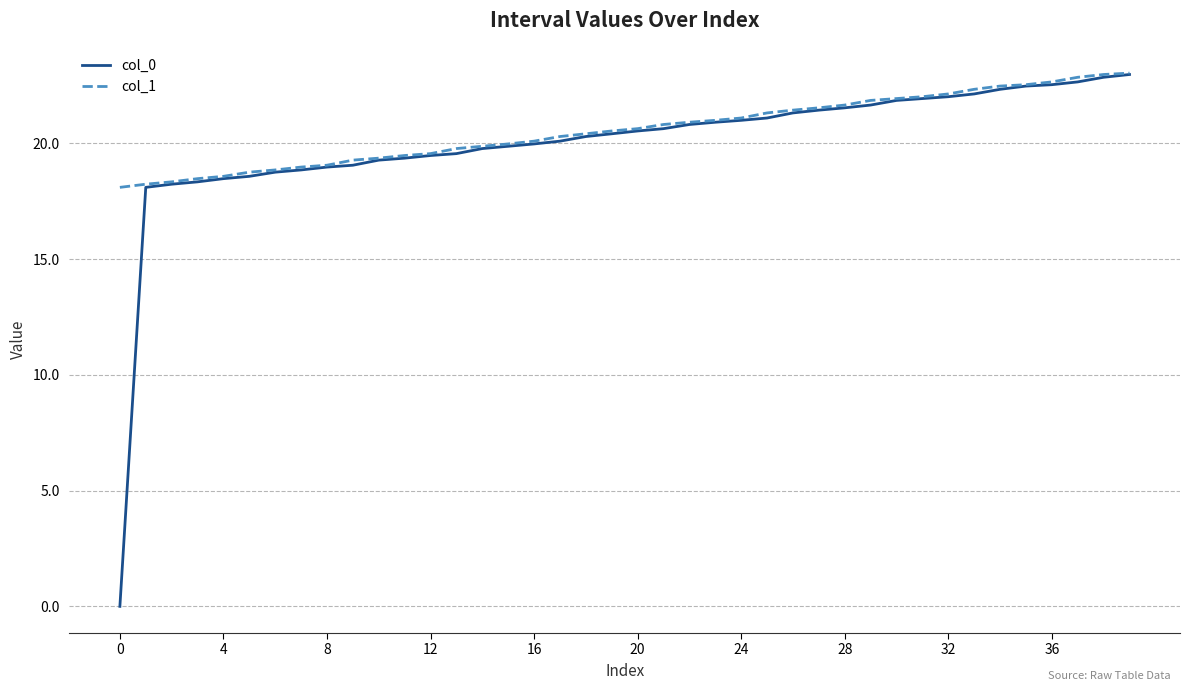

Does the chart have visible grid lines?

Yes